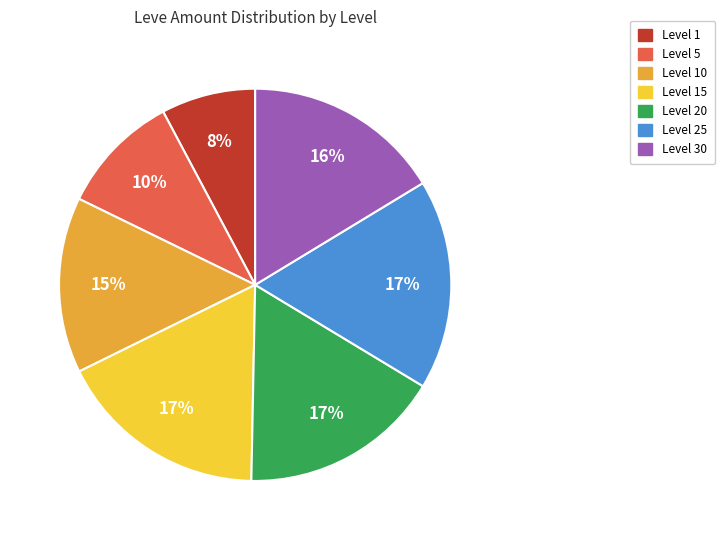

Does any single category account for the majority?

No